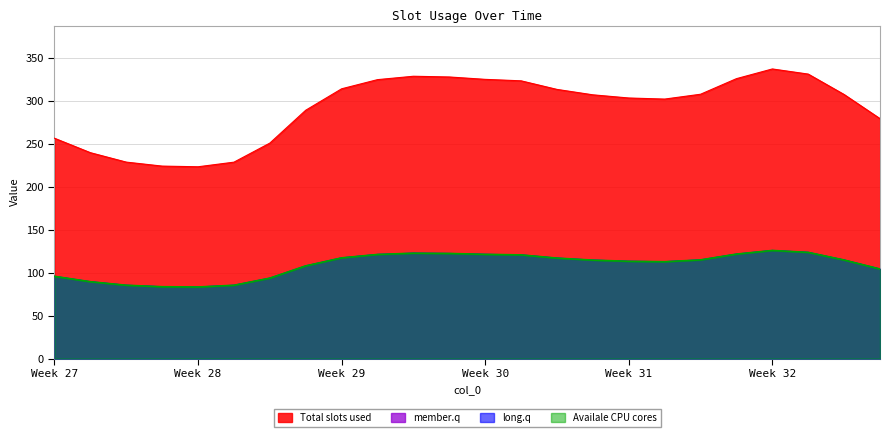

How many interior local peaks does the 0 series have?

2